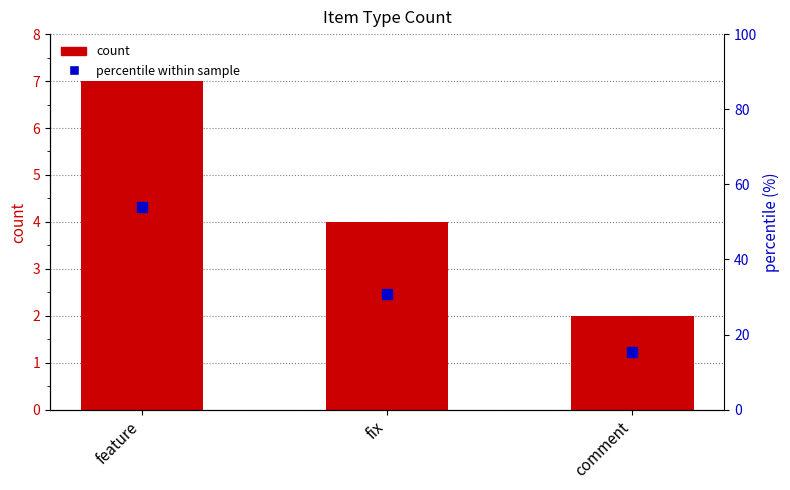

At fix, list the series in order from largest to smallest.

percentile within sample, count